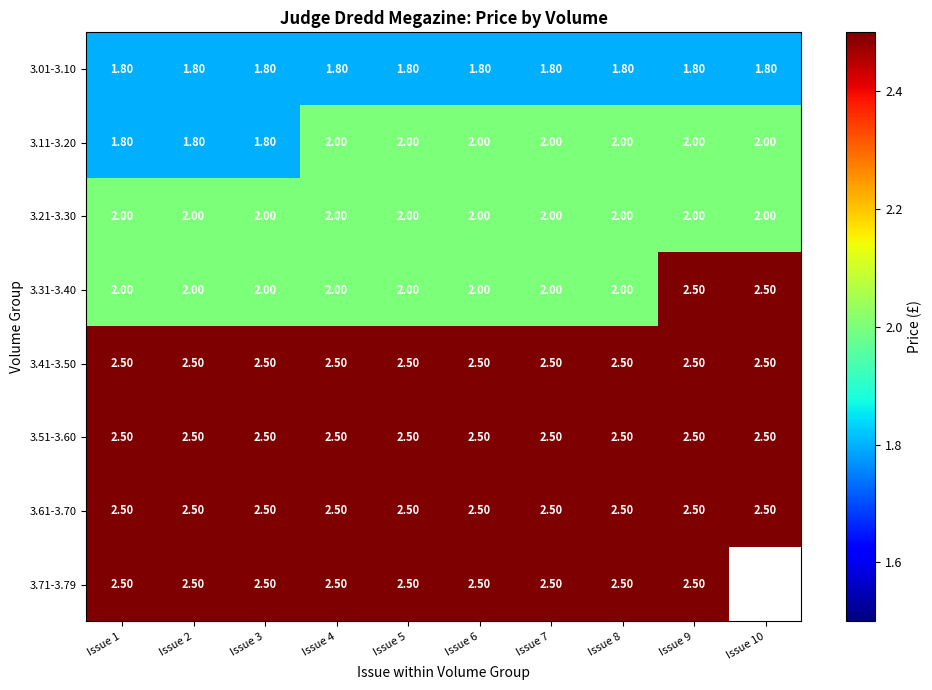

At which category is the sum across all series the highest?

Issue 9